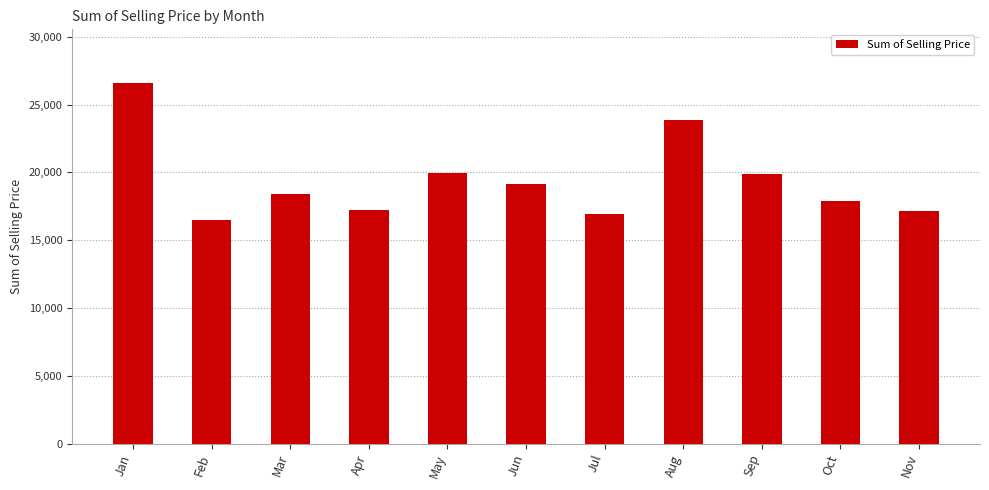

How many distinct data groups are displayed?

1